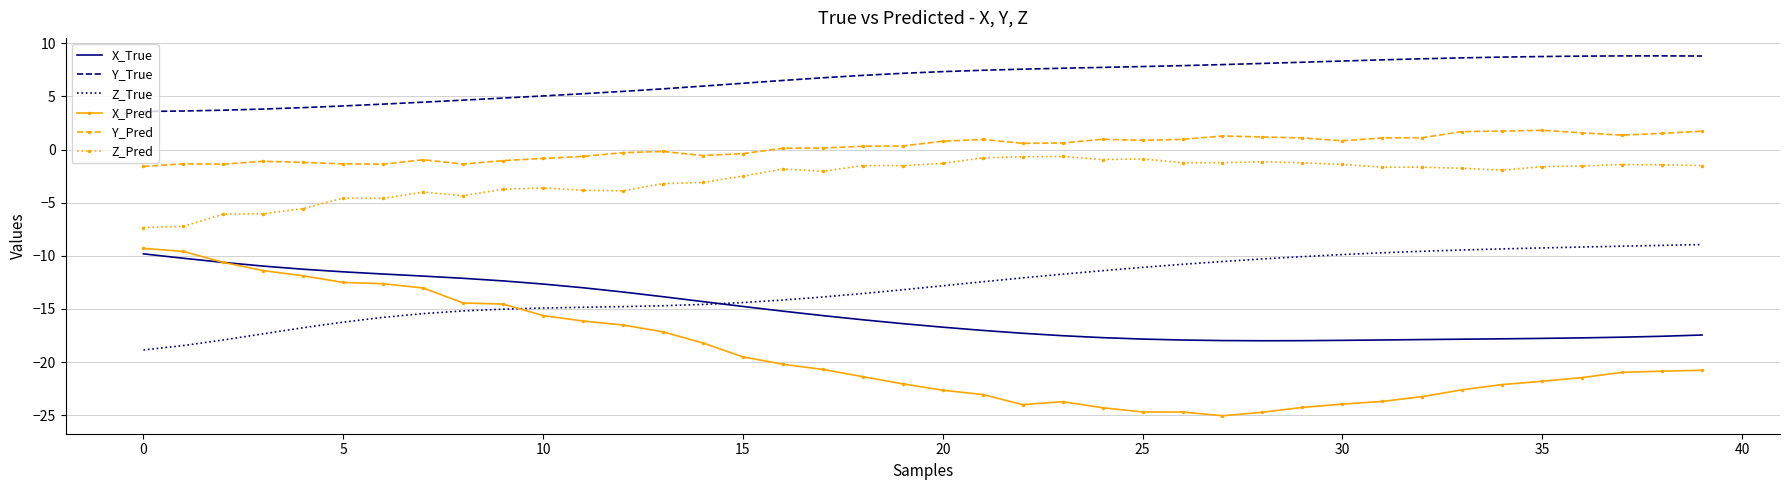

List the series in order of their peak value, highest first.

Y_True, Y_Pred, Z_Pred, Z_True, X_Pred, X_True